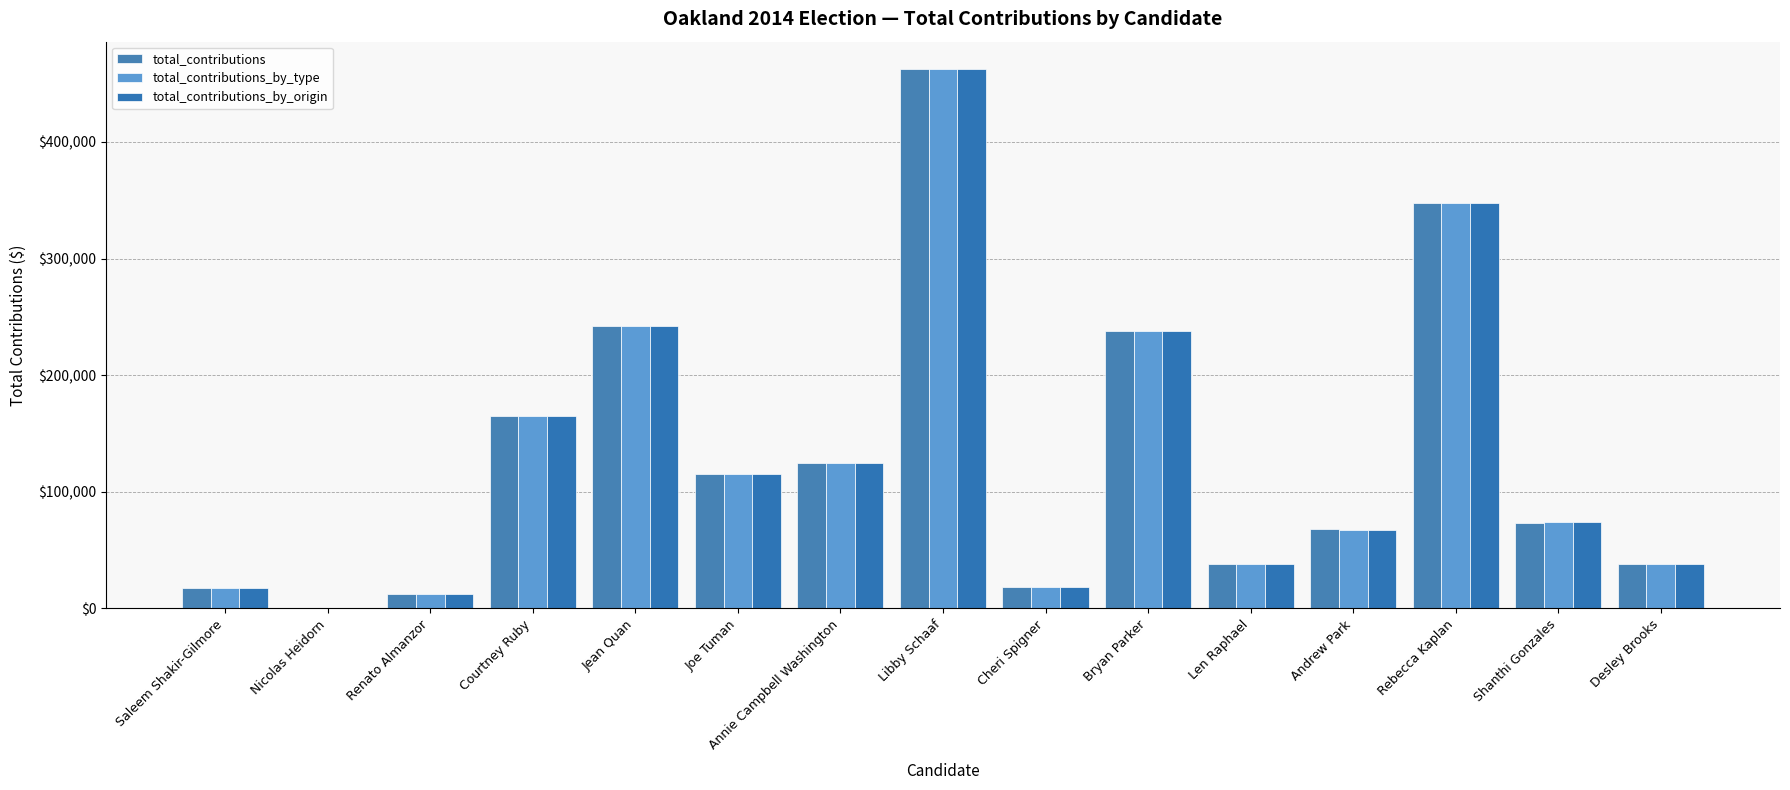

What value does the total_contributions_by_type series have at Annie Campbell Washington?

124686.1